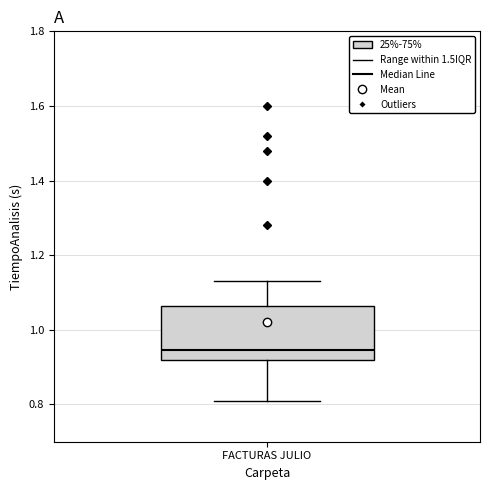

Read this box plot against the y-axis: the position of the median line, the range covered by the box, and the ends of both whiskers. The values are not printed on the chart, so give them approximately, as read against the axis.

median 0.94, box 0.92 to 1.06, whiskers 0.82 to 1.14